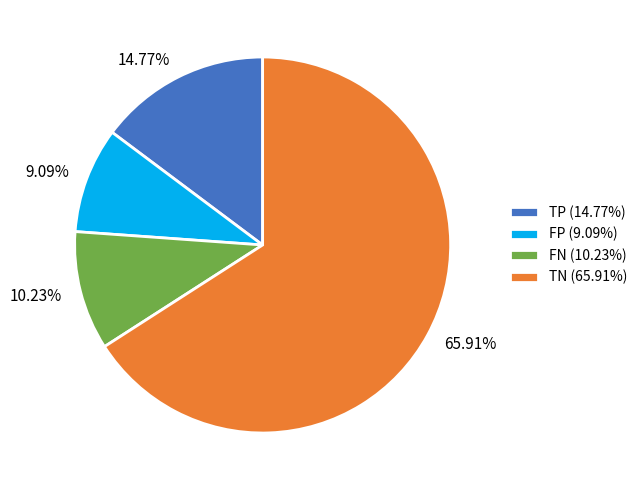

What percentage do TN and FN together represent?

76.1%